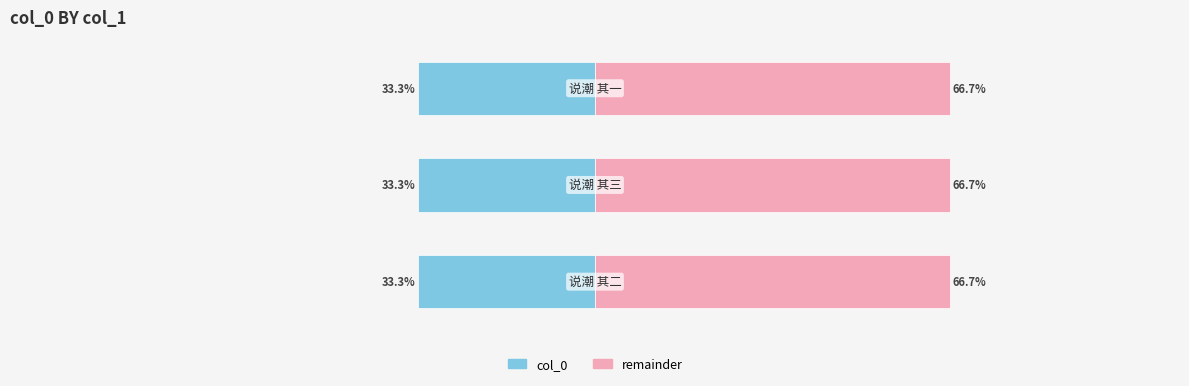

Rank the categories by col_0 value from lowest to highest.

1, 0, 2